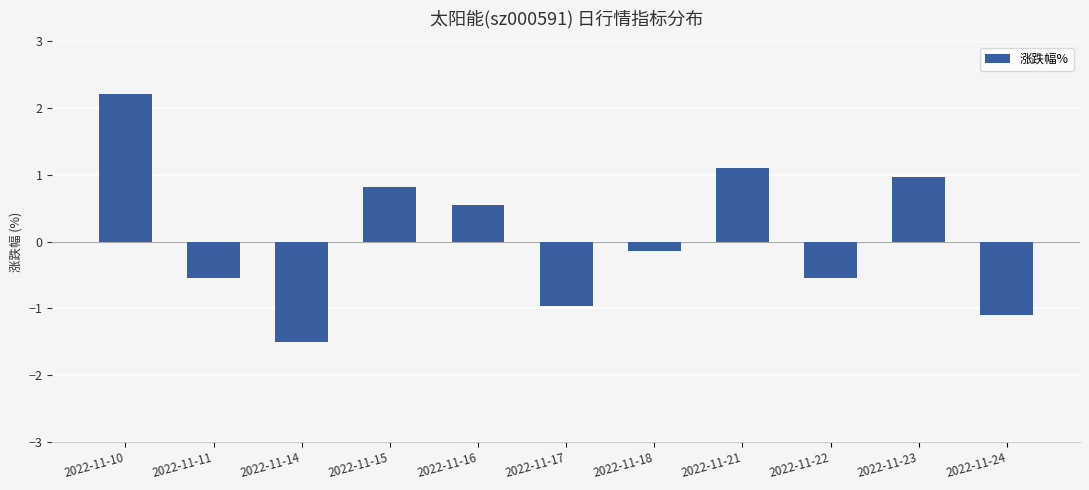

How many bars are there in total?

11